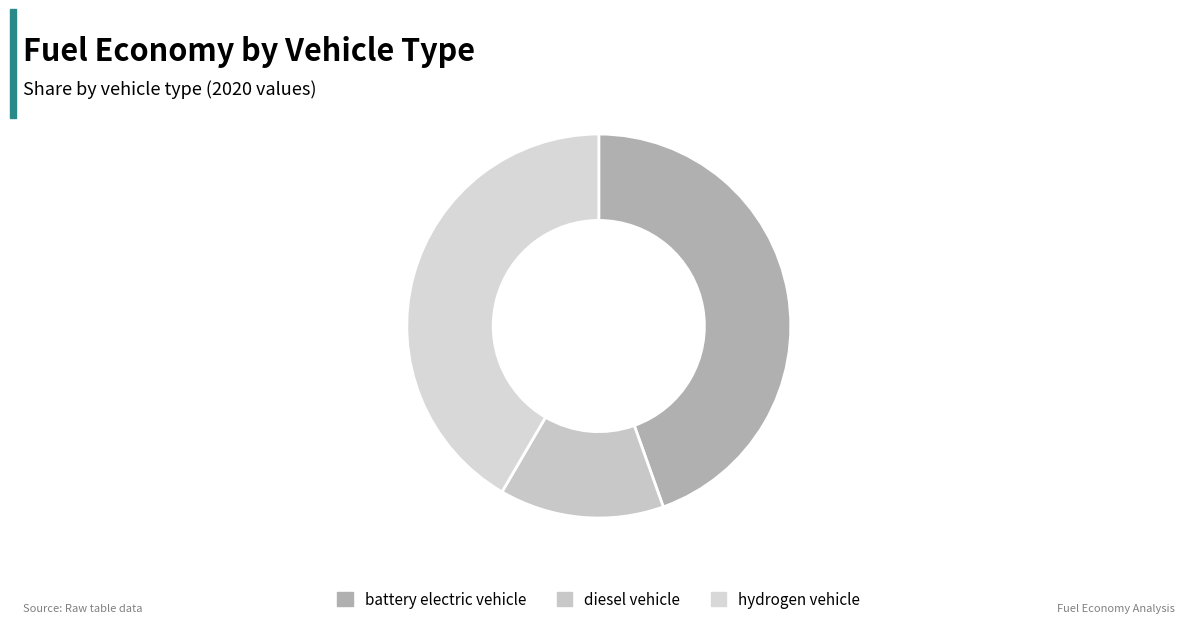

To the nearest percent, what is the difference between the diesel vehicle and battery electric vehicle slice percentages?

31%